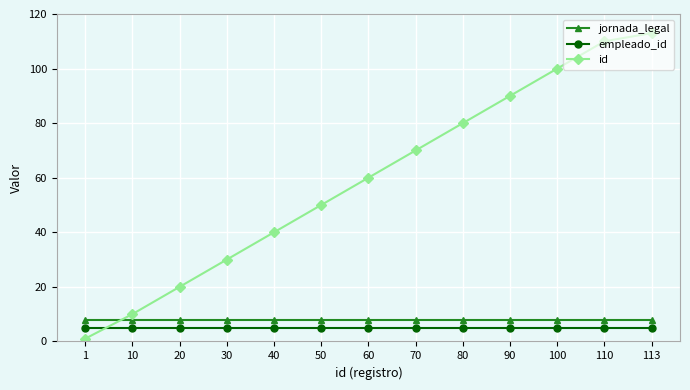

Reading left to right, extract all data points from this chart.

jornada_legal: 8	8	8	8	8	8	8	8	8	8	8	8	8
empleado_id: 5	5	5	5	5	5	5	5	5	5	5	5	5
id: 1	10	20	30	40	50	60	70	80	90	100	110	113